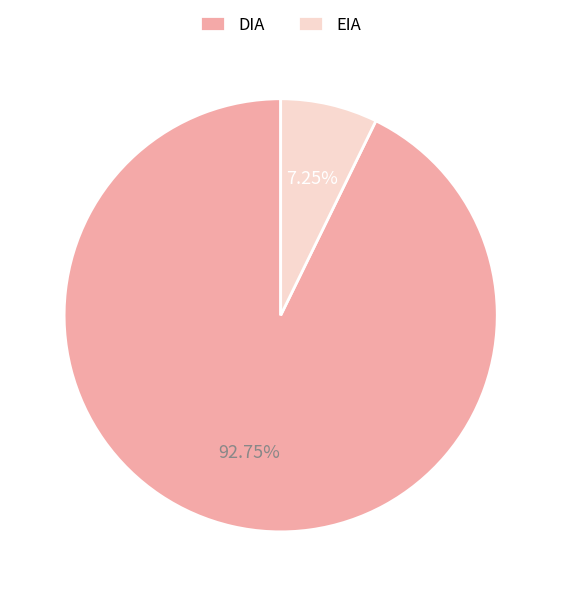

Between DIA and EIA, which is larger?

DIA